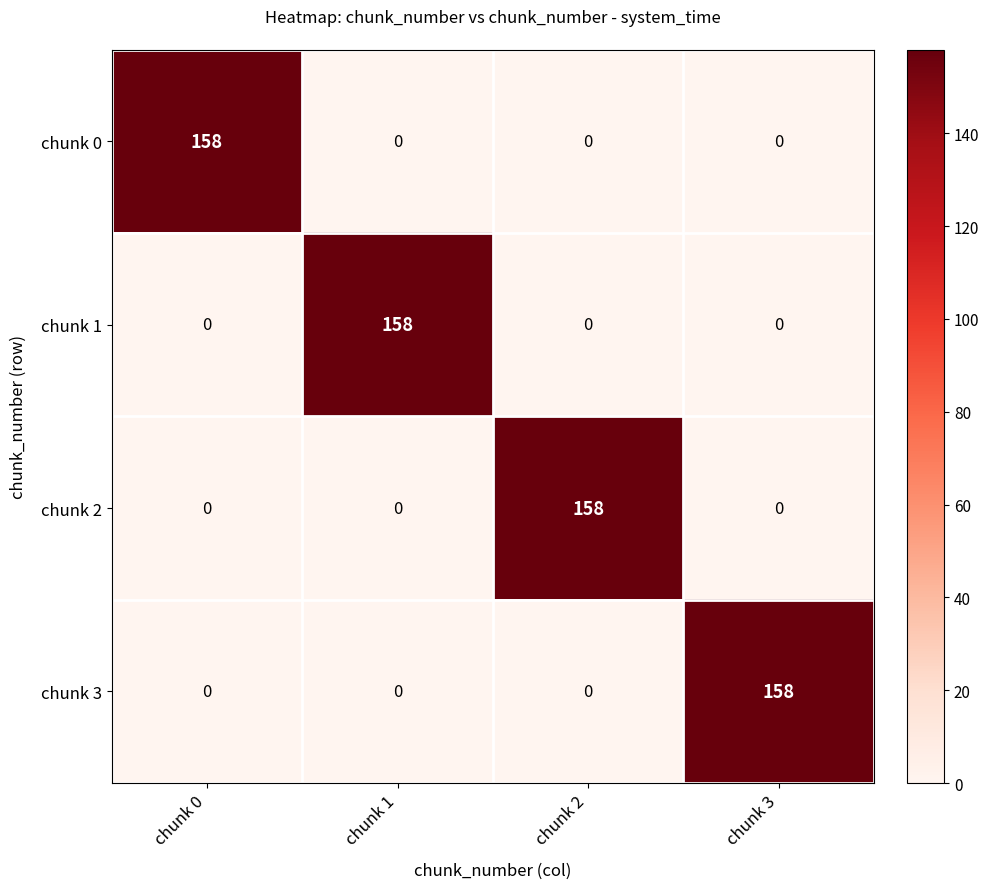

What is the difference between the highest and lowest values at chunk 1?

158